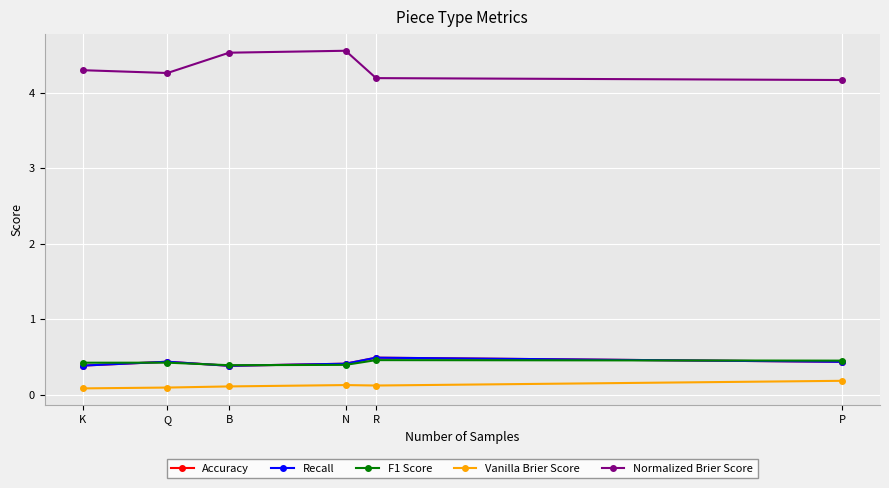

Reading right to left, extract all data points from this chart.

Accuracy: 0.4	0.5	0.4	0.4	0.4	0.4
Recall: 0.4	0.5	0.4	0.4	0.4	0.4
F1 Score: 0.5	0.5	0.4	0.4	0.4	0.4
Vanilla Brier Score: 0.2	0.1	0.1	0.1	0.1	0.1
Normalized Brier Score: 4.2	4.2	4.6	4.5	4.3	4.3